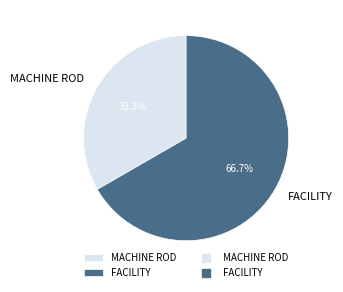

Count the number of slices in the pie.

2